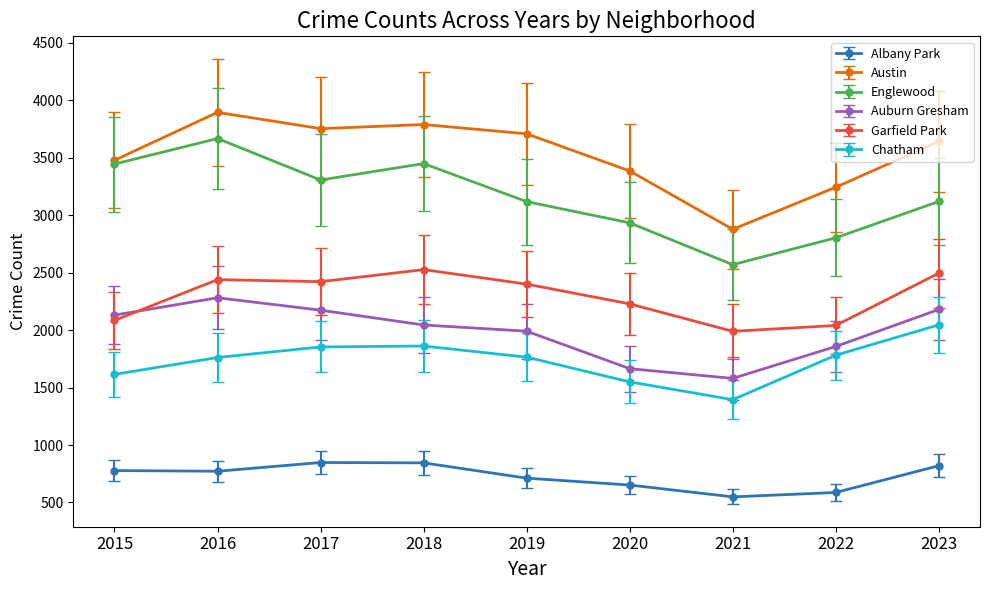

Which series changed the most between 2015 and 2021?

Englewood